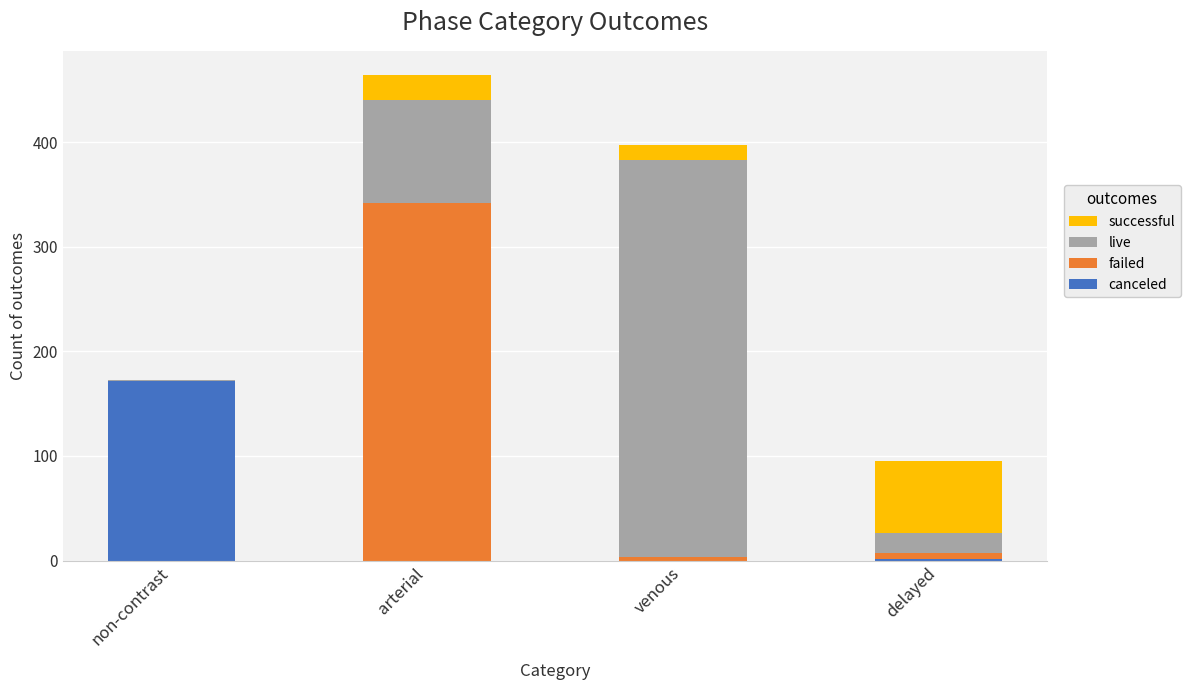

Reading left to right, list the values for the canceled series.

non-contrast=172	arterial=0	venous=0	delayed=2